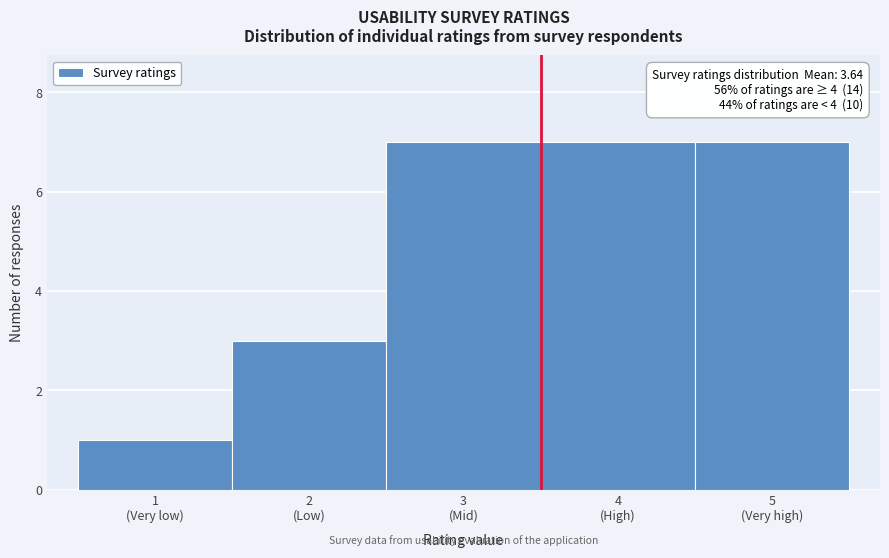

Reading left to right, list all the values displayed in this chart.

1	3	7	7	7